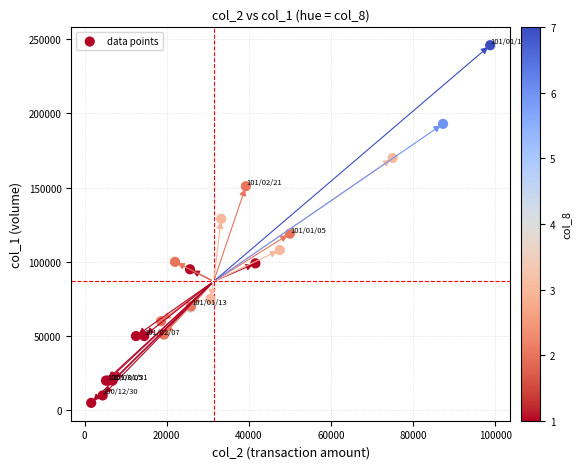

What Y value in the scatter plot is closest to 125500?

129000